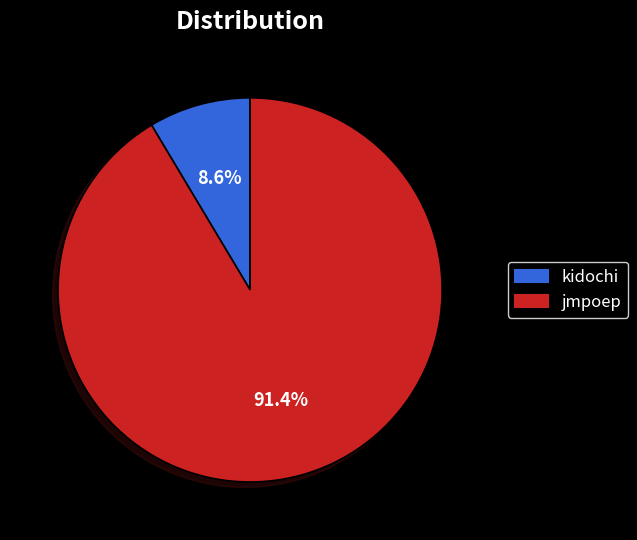

Rank the categories by value from highest to lowest.

jmpoep, kidochi